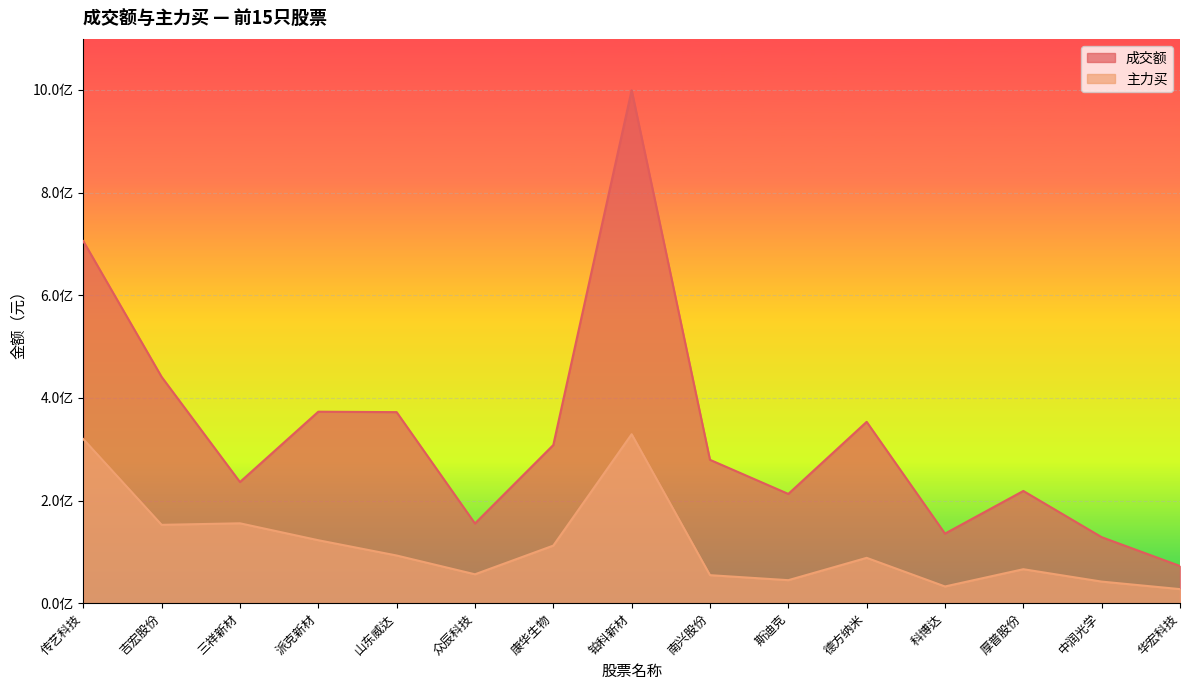

Where is the first local minimum for 成交额?

三祥新材